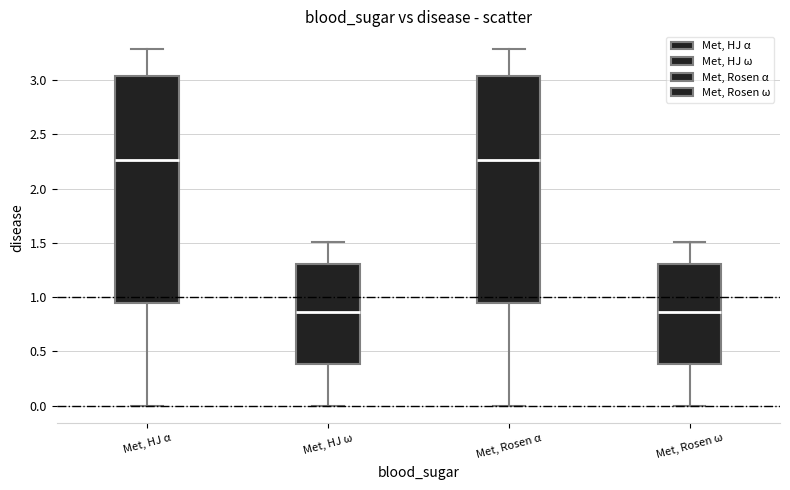

Reading left to right, read every box against the y-axis: the position of its median line, the range the box covers, and the ends of its whiskers. The values are not printed on the chart, so give them approximately, as read against the axis.

Met, HJ α: median 2.25, box 0.95 to 3.05, whiskers 0.00 to 3.30
Met, HJ ω: median 0.85, box 0.40 to 1.30, whiskers 0.00 to 1.50
Met, Rosen α: median 2.25, box 0.95 to 3.05, whiskers 0.00 to 3.30
Met, Rosen ω: median 0.85, box 0.40 to 1.30, whiskers 0.00 to 1.50